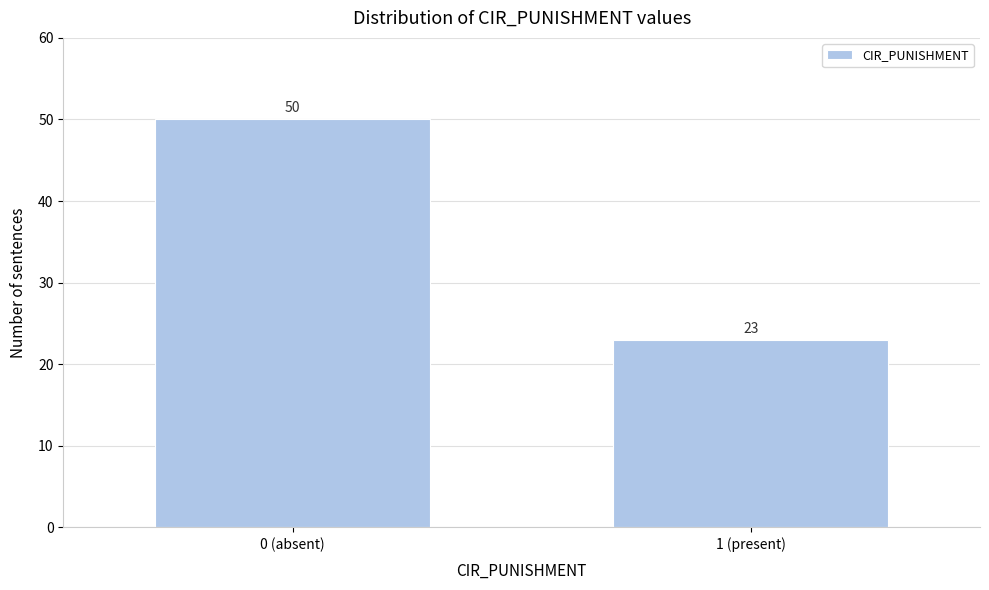

Reading right to left, transcribe all the data shown in this chart.

1 (present)=23	0 (absent)=50